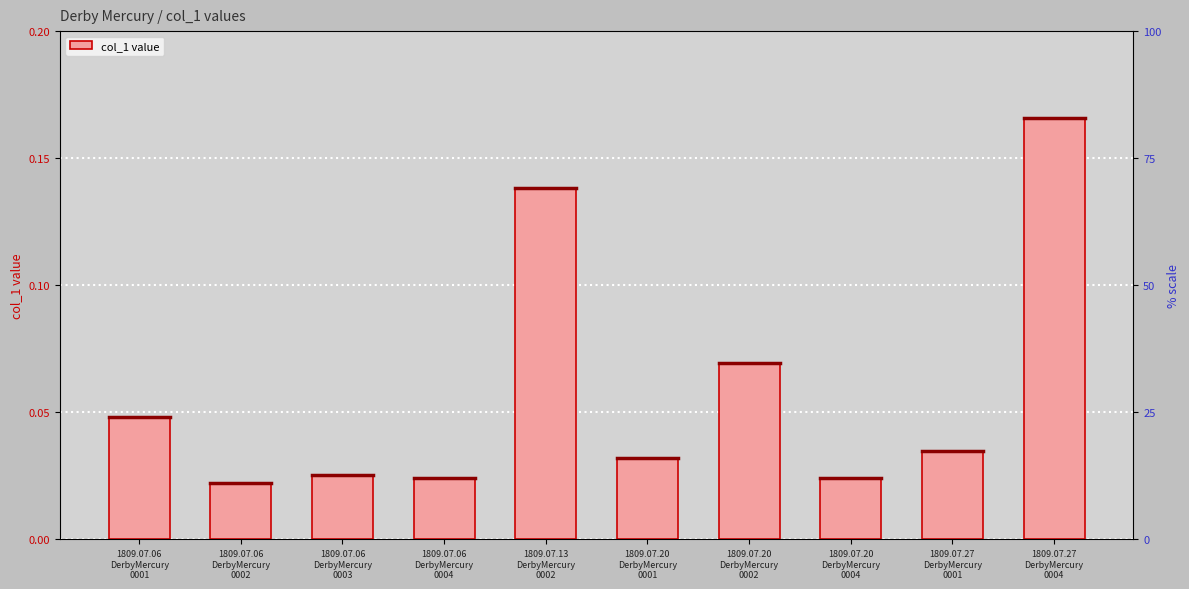

What is the average value?

0.1